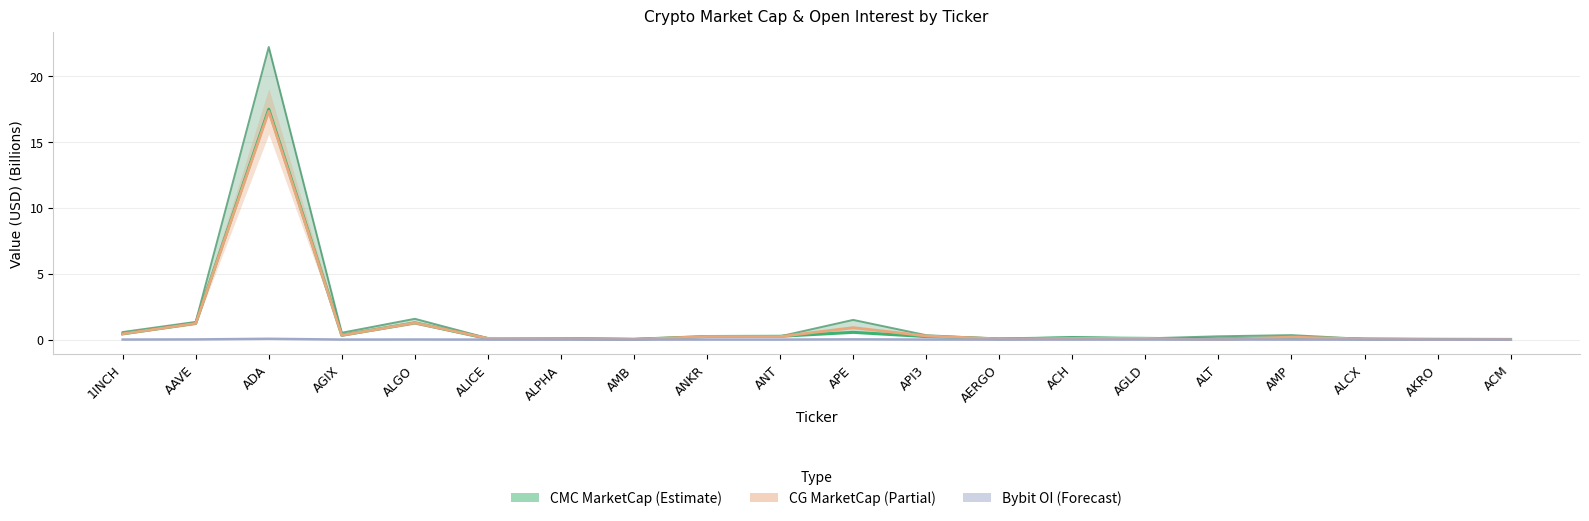

In CMC_FDV, how many points are higher than both neighbors (excluding endpoints)?

5